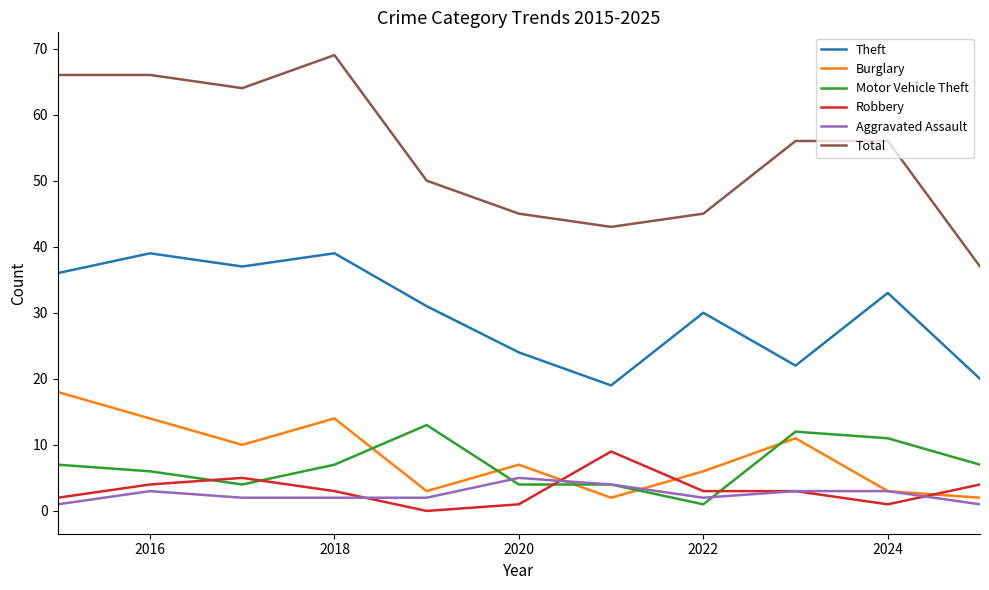

Rank the series by their maximum value, from lowest to highest.

Aggravated Assault, Robbery, Motor Vehicle Theft, Burglary, Theft, Total